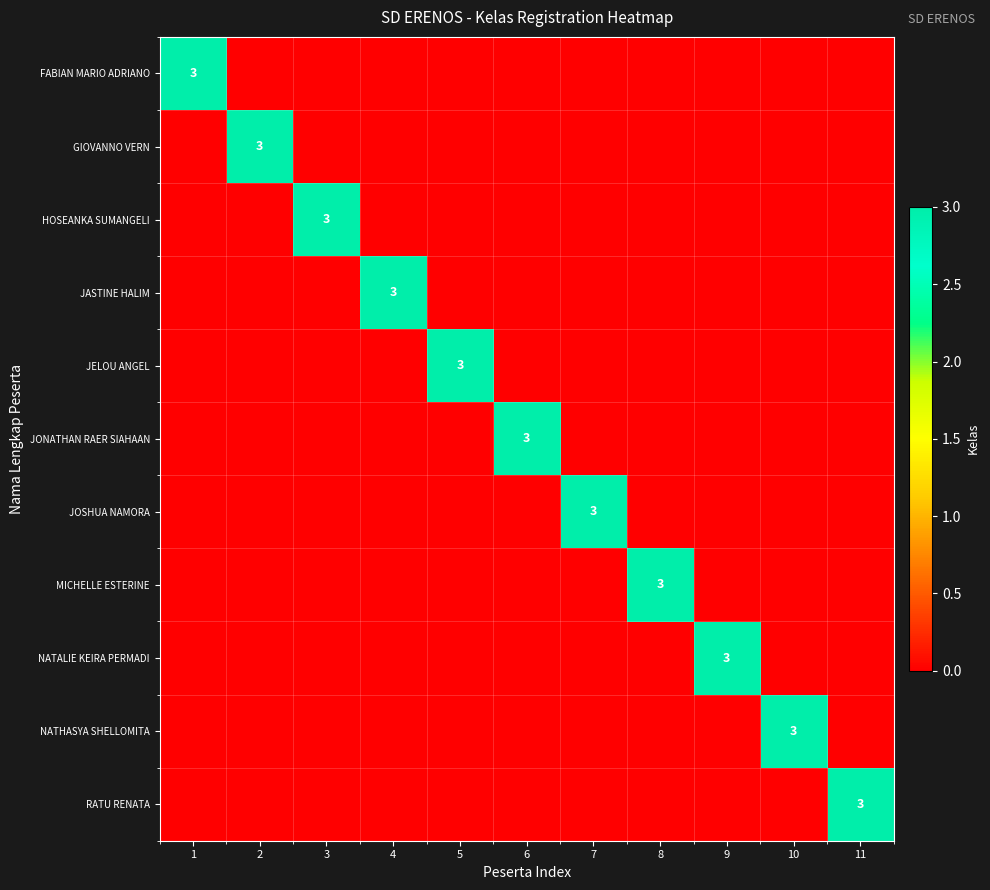

The HOSEANKA SUMANGELI series shows 2 at 3. True or false?

False